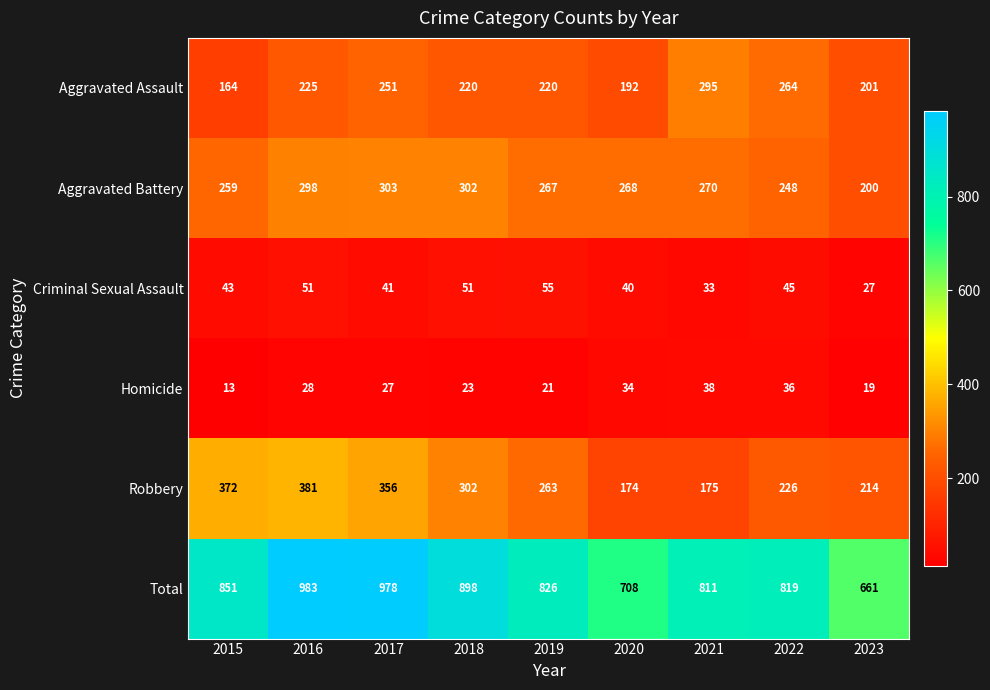

Which category has the highest value across all series?

2016